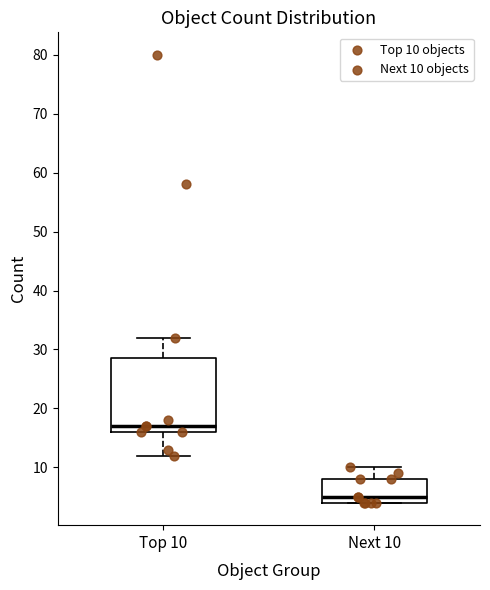

Which box's median line is the highest?

Top 10